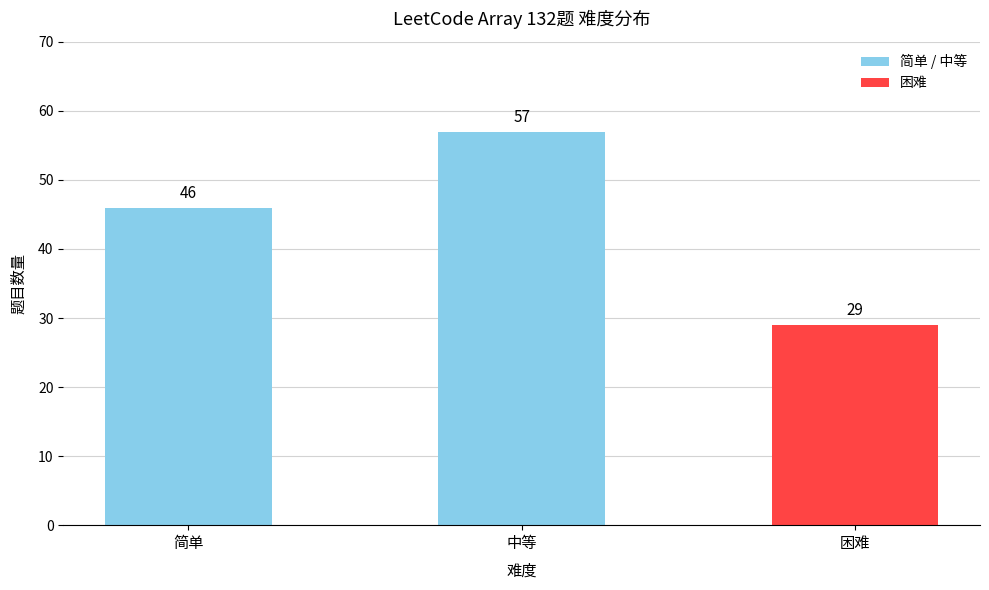

The value at 简单 is 67. True or false?

False